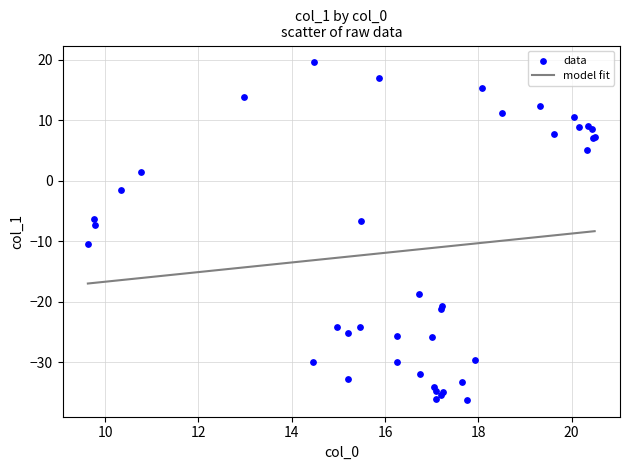

What Y value in the scatter plot is closest to -8?

-7.3